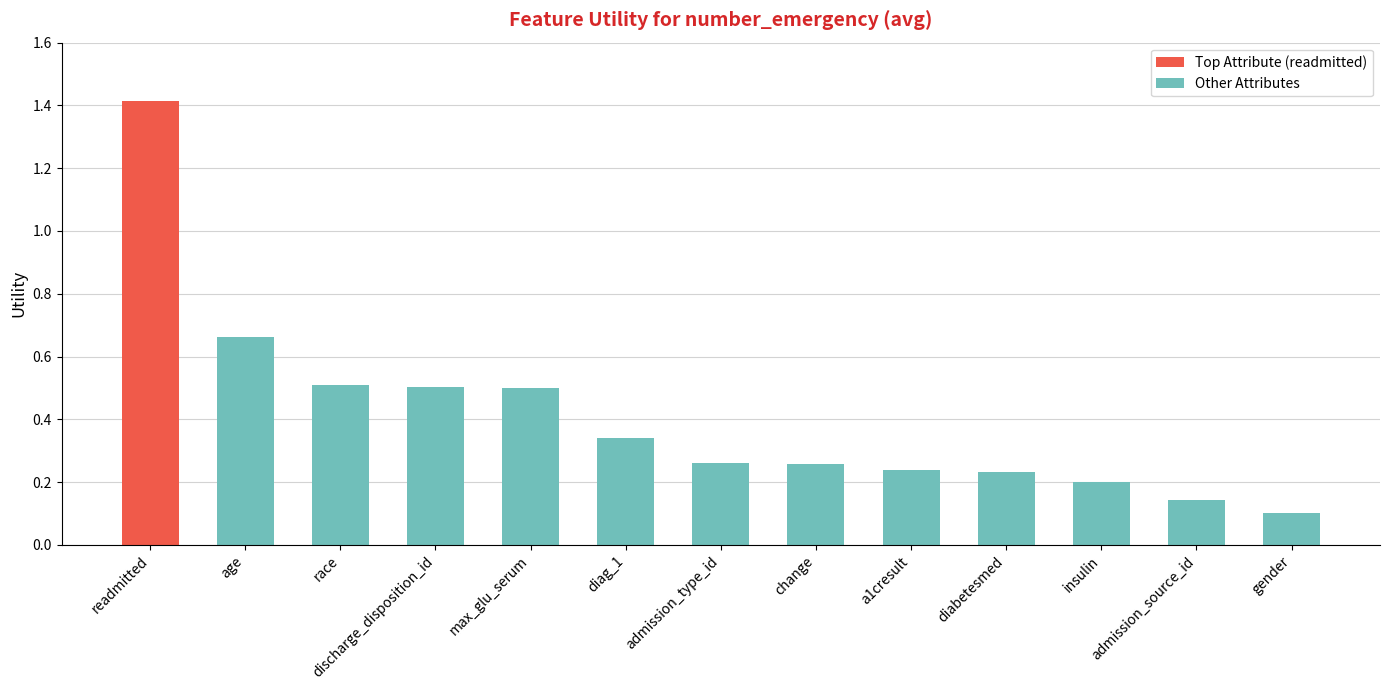

The value at diabetesmed is 0.2. True or false?

True